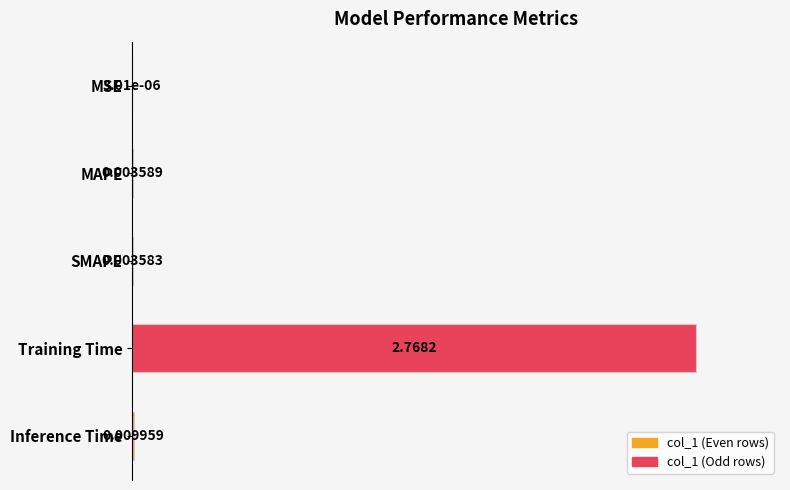

At which category does the chart reach its peak across all series?

Training Time